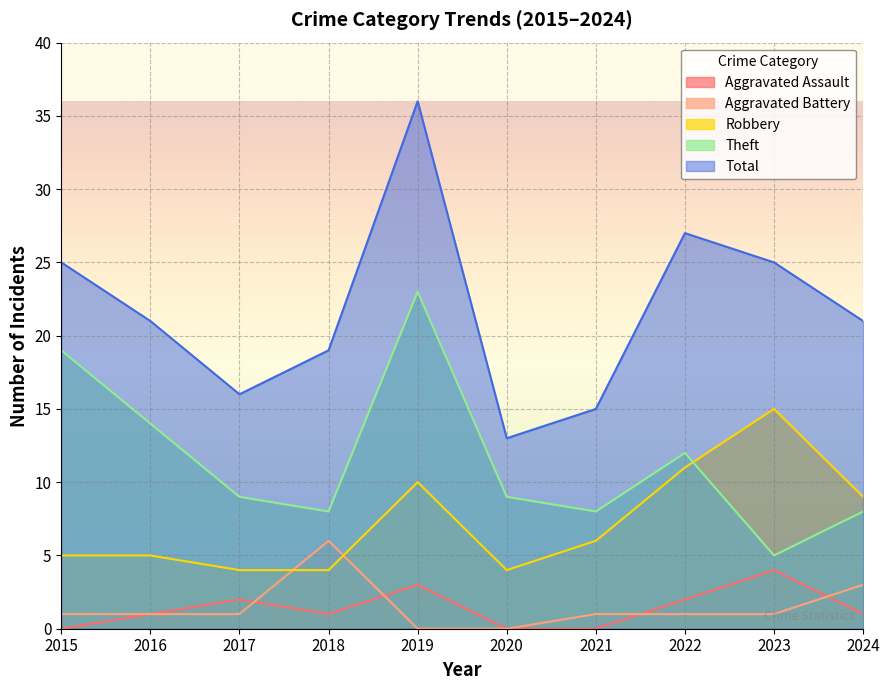

Which has a higher value, 2015 or 2022?

2022